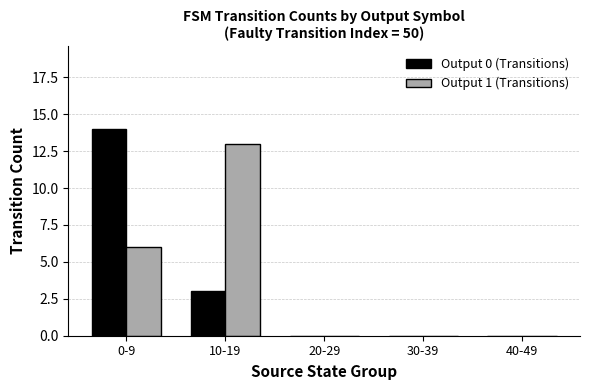

True or false: Output 0 (Transitions) has a value of 7 at 30-39.

False